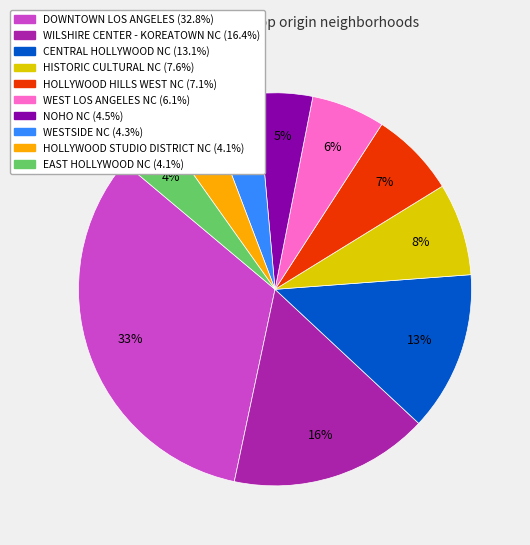

Combined, do HOLLYWOOD STUDIO DISTRICT NC and WESTSIDE NC account for over 50%?

No